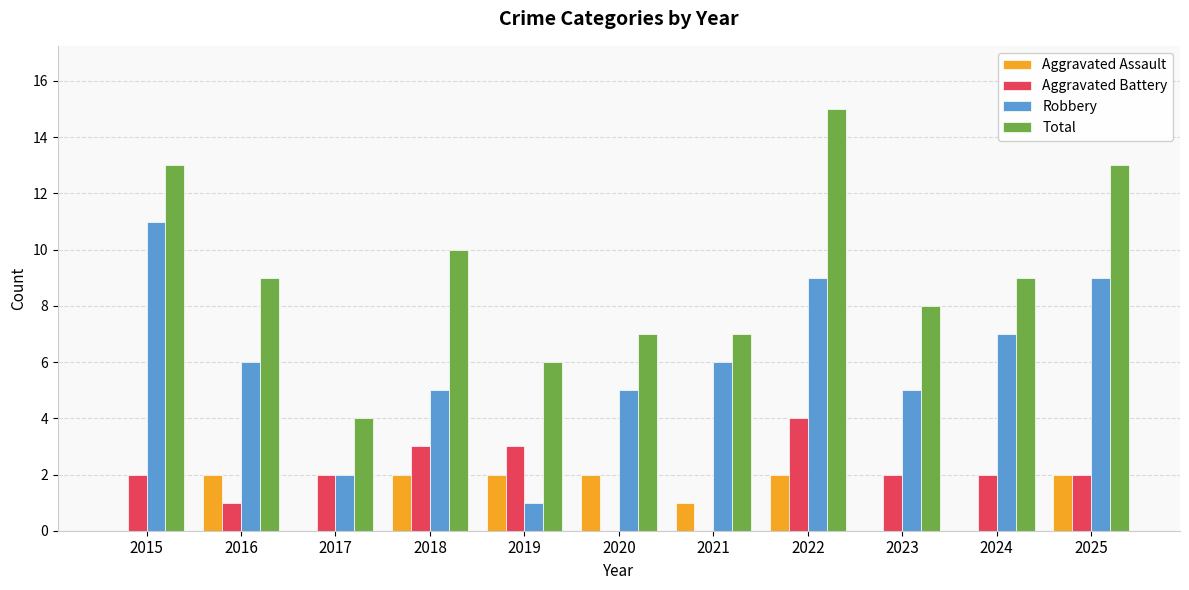

Is it true that Aggravated Assault equals 1 at 2021?

True